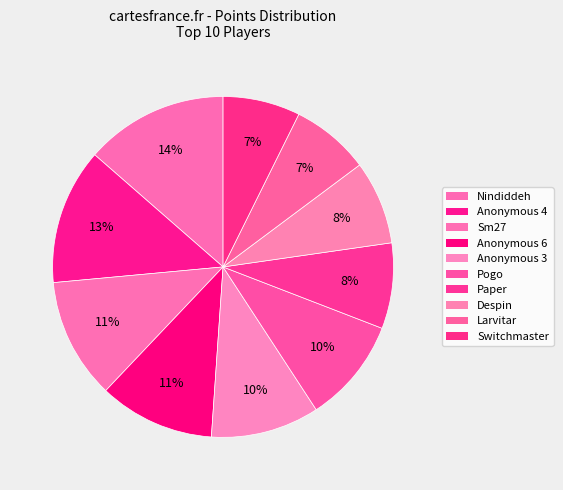

Rank the categories by value from highest to lowest.

Nindiddeh, Anonymous 4, Sm27, Anonymous 6, Anonymous 3, Pogo, Paper, Despin, Larvitar, Switchmaster